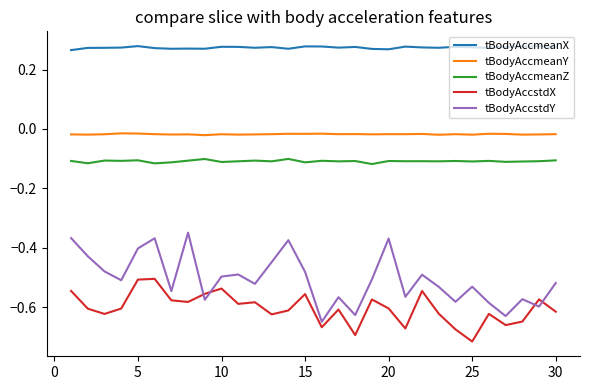

True or false: tBodyAccmeanY and tBodyAccstdX cross at least once.

False